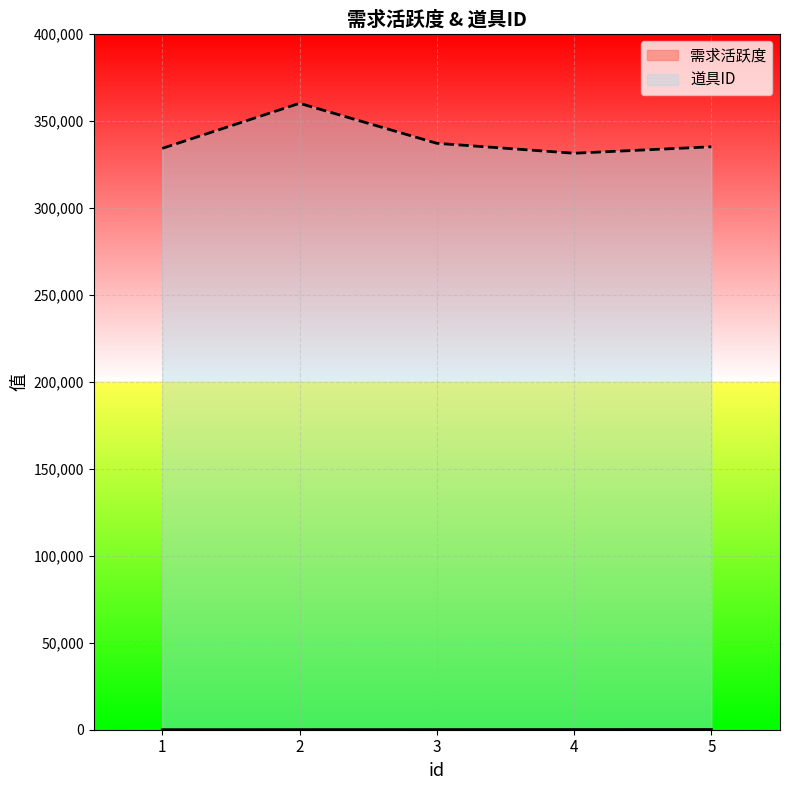

What is the value of the 道具ID point at the 4th from the left?

331300